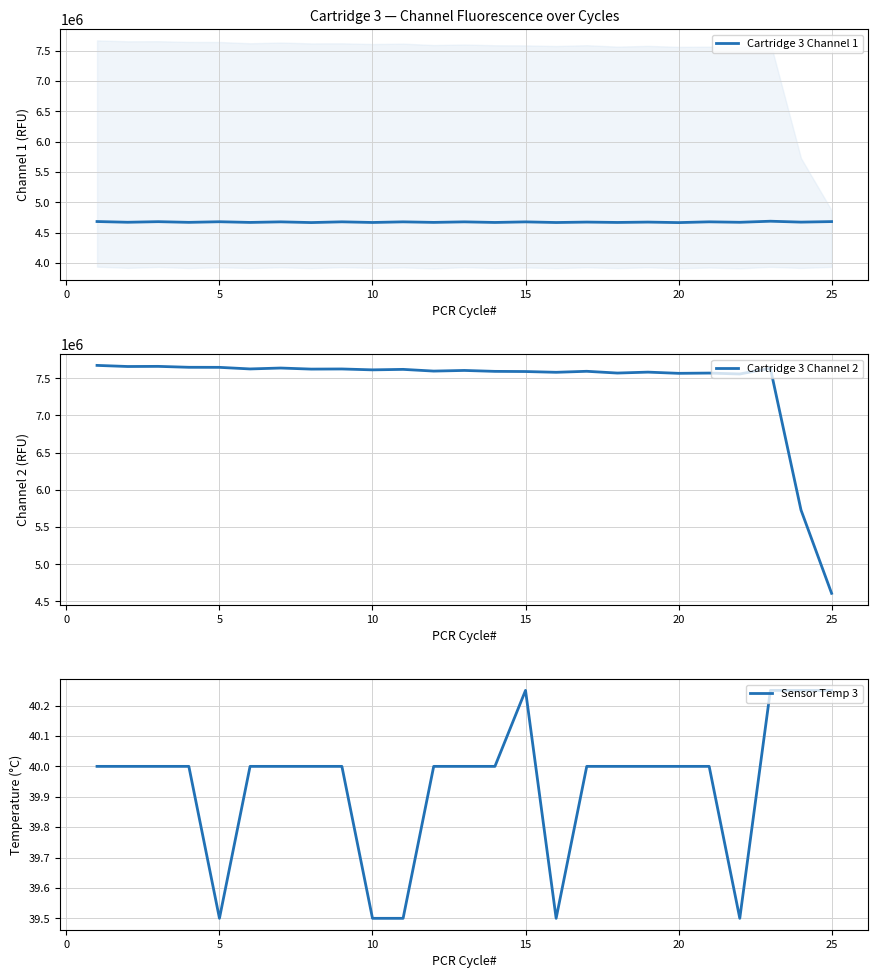

The Sensor Temp 3 series shows 56.3 at 15. True or false?

False